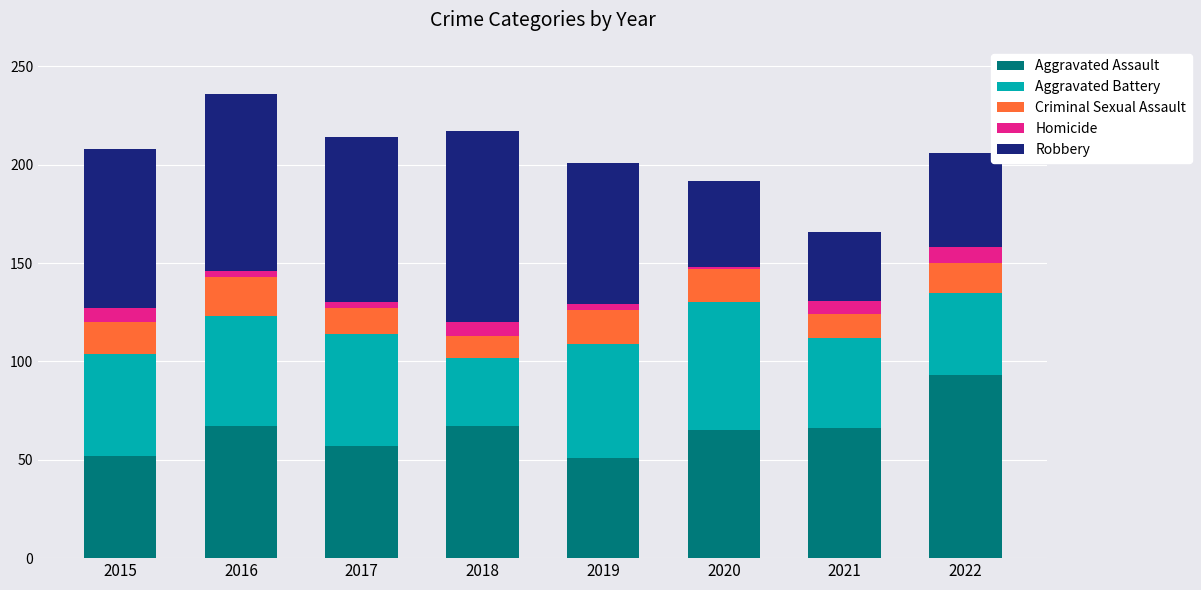

What is the lowest value of the Aggravated Assault series?

51